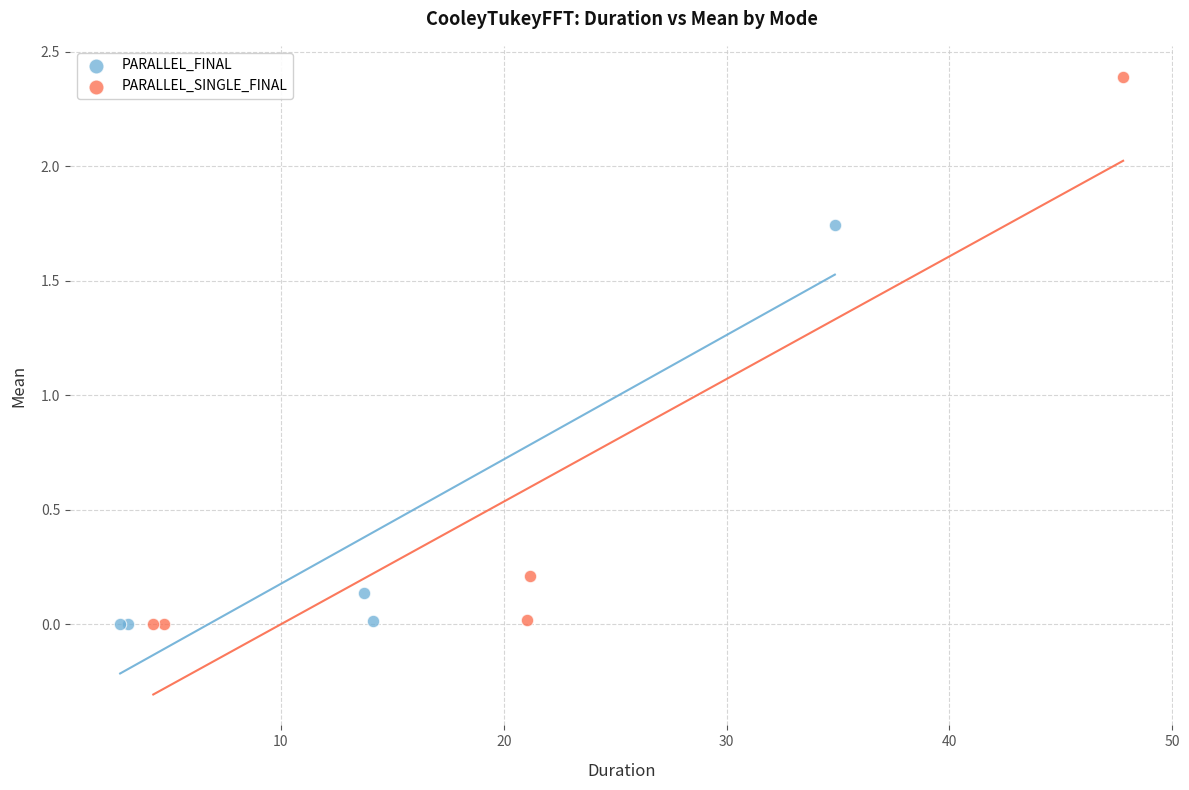

Which series contains the highest Y value?

PARALLEL_SINGLE_FINAL